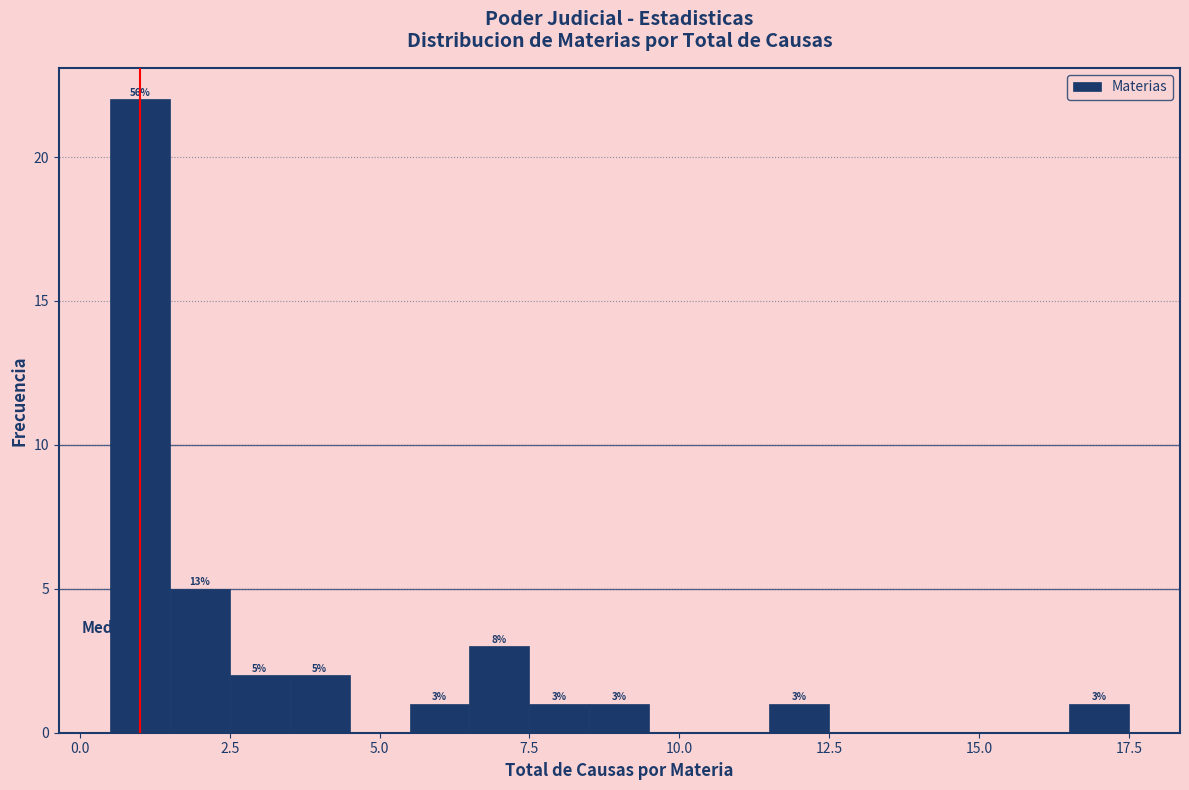

Around what value on the x-axis is the tallest bar? Give the approximate position of its centre, as read against the axis.

1.0